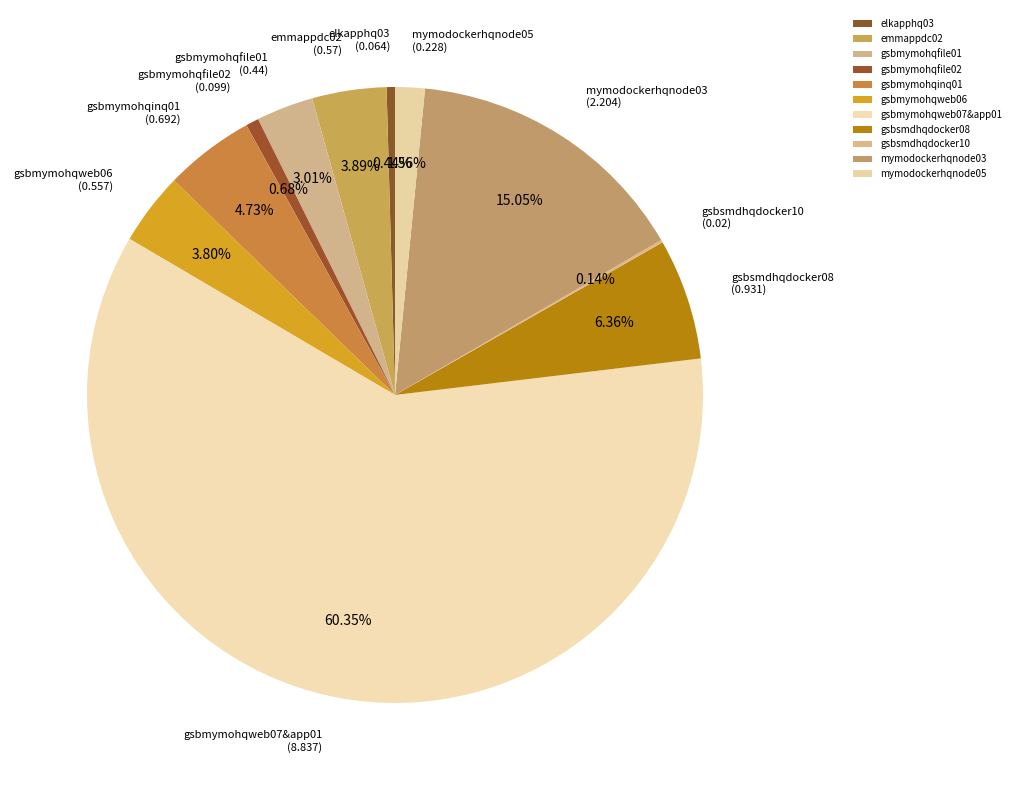

Between gsbmymohqinq01 and gsbmymohqfile02, which is larger?

gsbmymohqinq01